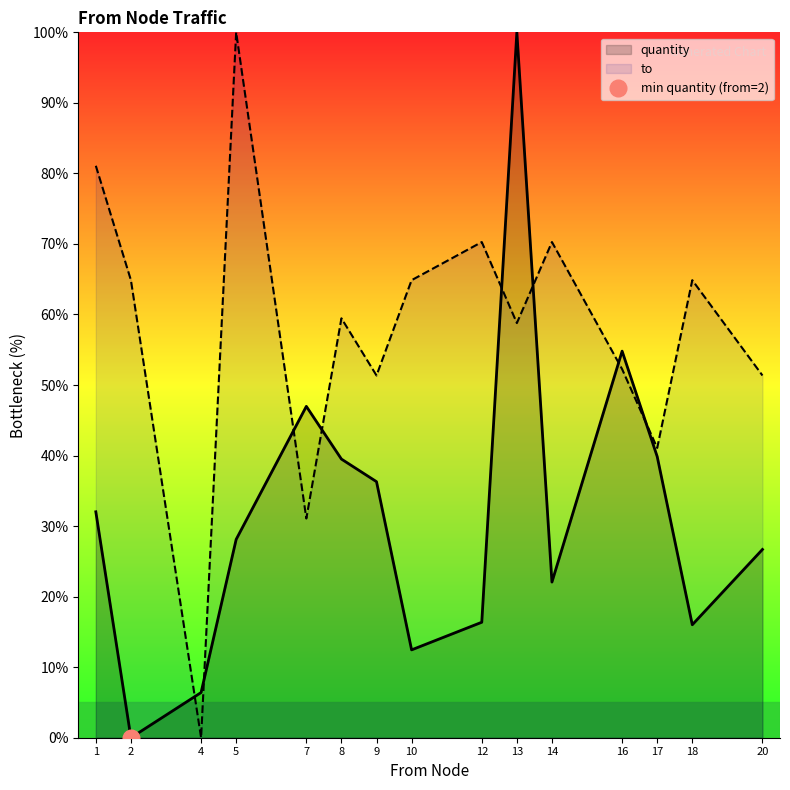

Rank the categories by to value from highest to lowest.

5, 1, 12, 14, 2, 10, 18, 8, 13, 16, 9, 20, 17, 7, 4